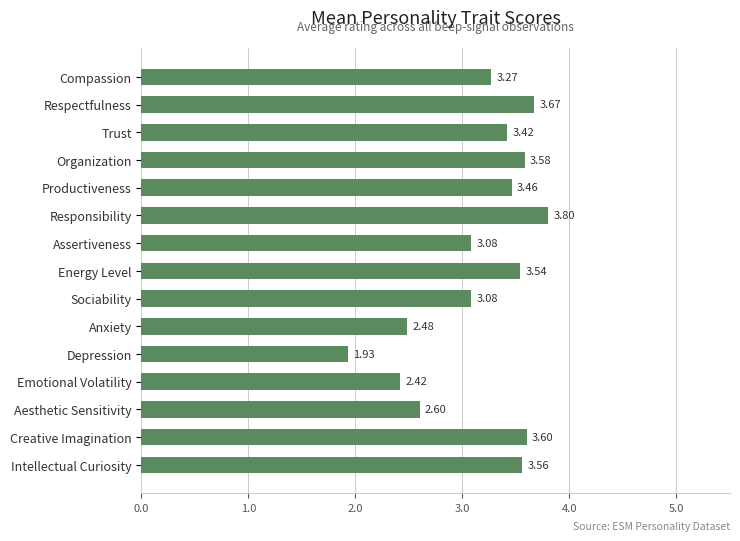

Approximately how many times larger is the value at Depression compared to Intellectual Curiosity?

0.5